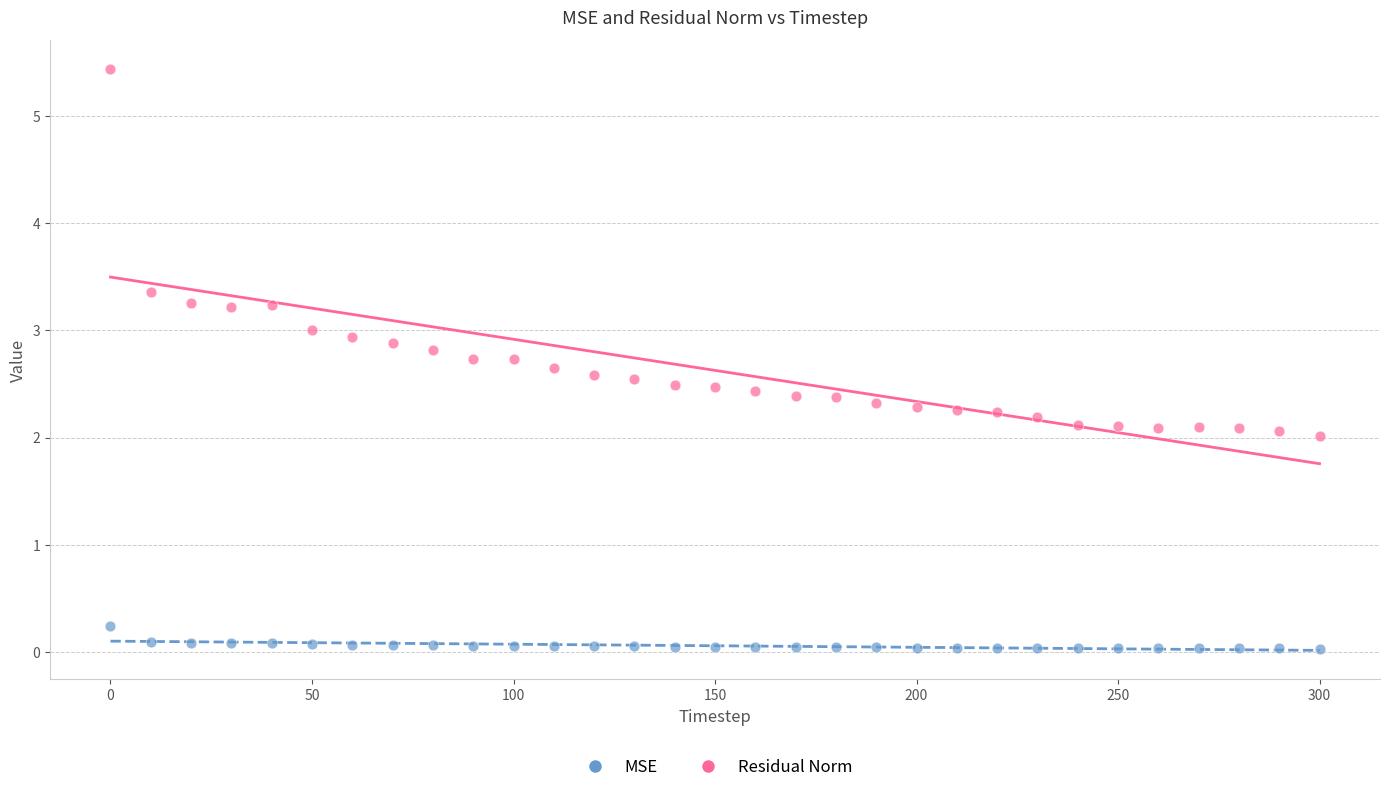

Which series reaches the minimum Y coordinate?

MSE